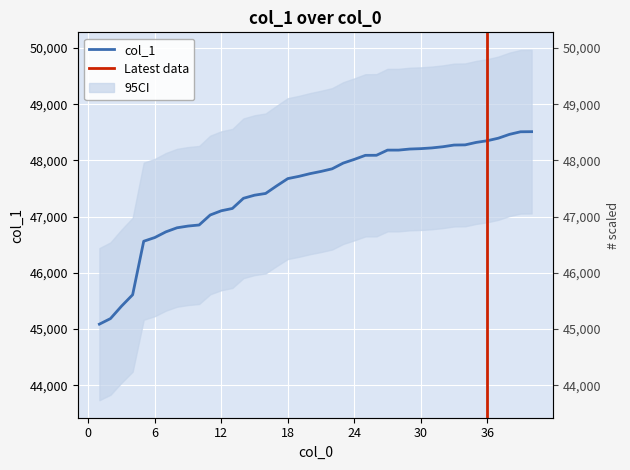

Reading left to right, extract all data points from this chart.

1=45087	2=45186	3=45408	4=45610	5=46562	6=46628	7=46729	8=46801	9=46832	10=46851	11=47029	12=47104	13=47145	14=47326	15=47381	16=47412	17=47547	18=47676	19=47716	20=47764	21=47804	22=47850	23=47952	24=48018	25=48090	26=48091	27=48183	28=48183	29=48202	30=48209	31=48222	32=48243	33=48273	34=48276	35=48320	36=48350	37=48395	38=48463	39=48509	40=48511